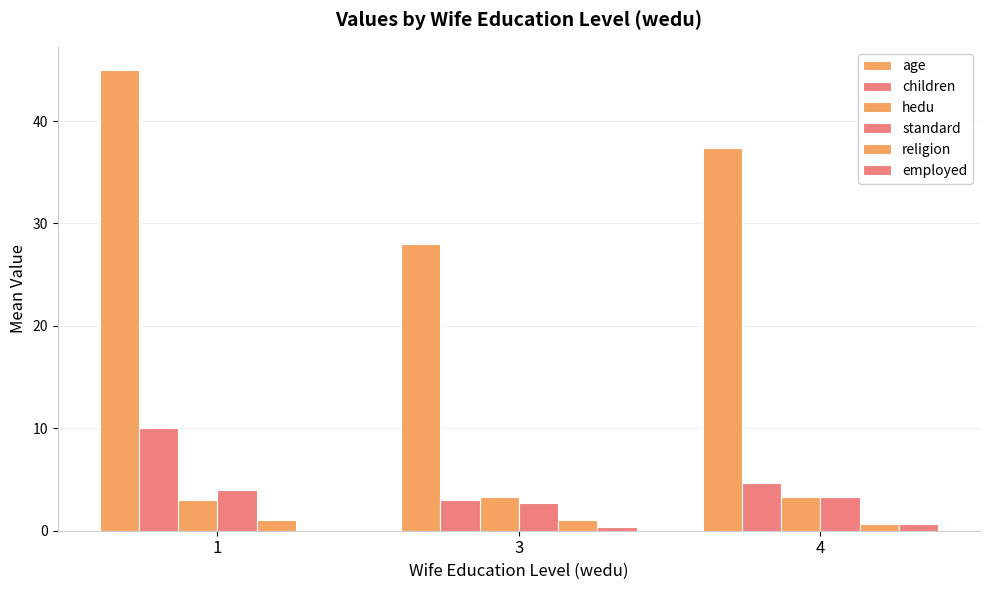

What is the difference between the highest and lowest values at 1?

45.0